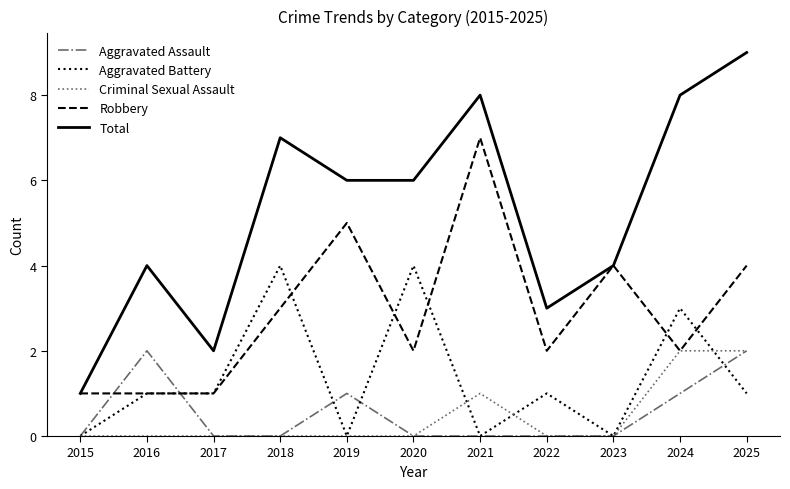

Is it true that Aggravated Assault equals 1 at 2016?

False